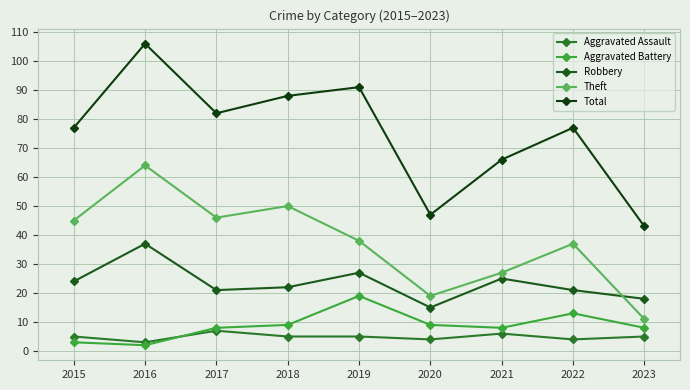

What is the total value across all series at 2017?

164